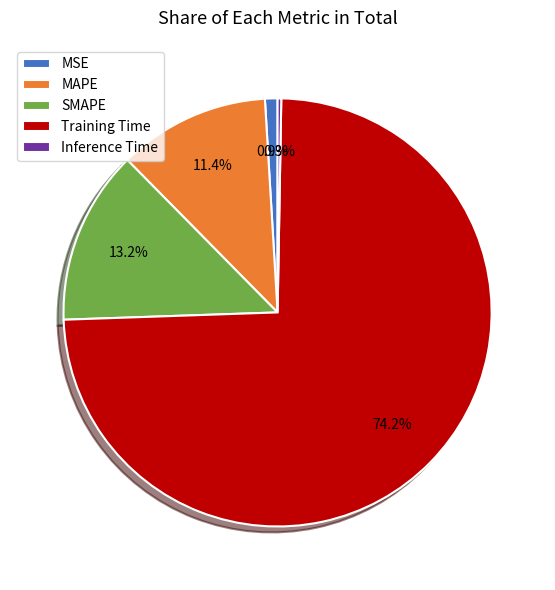

How much of the chart is everything except MAPE?

88.6%